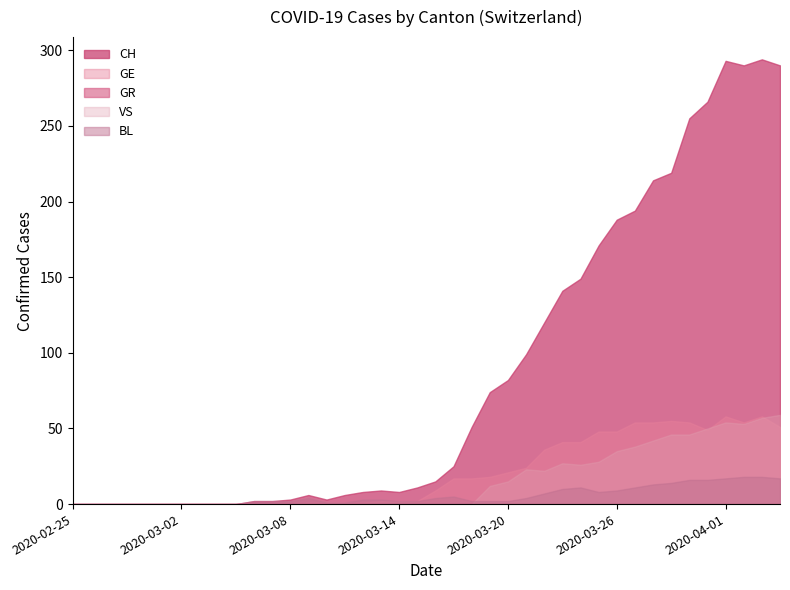

Where is the first local maximum for VS?

2020-03-21